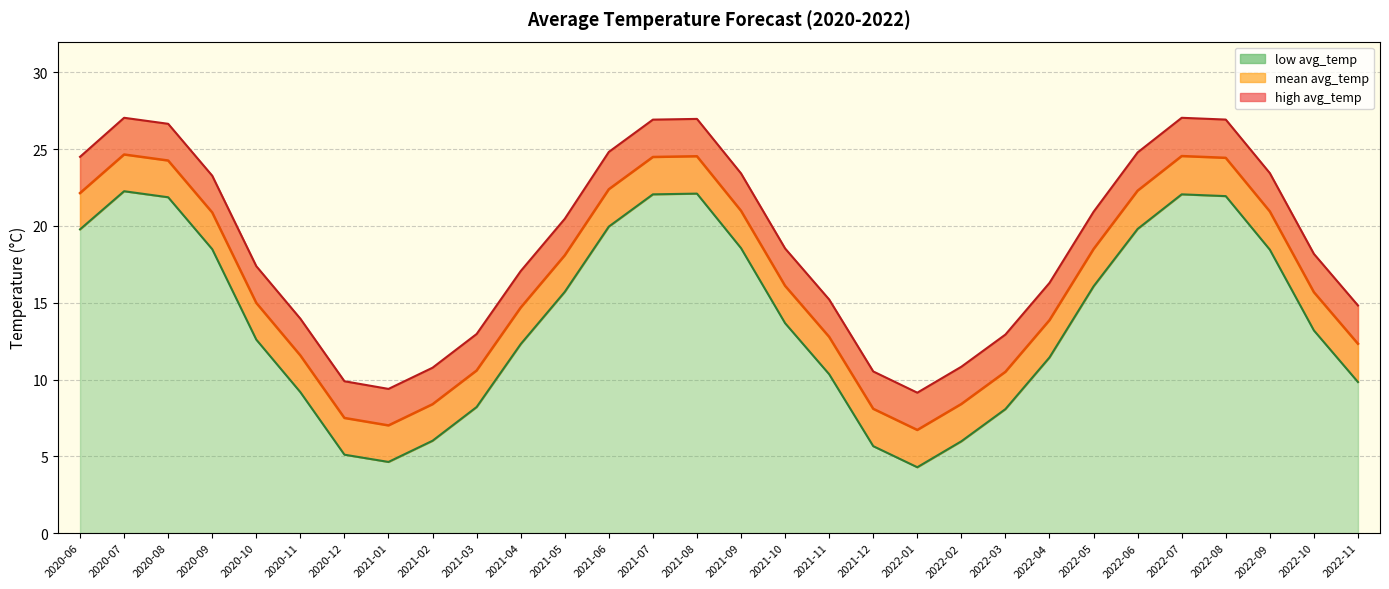

In high avg_temp, how many points are higher than both neighbors (excluding endpoints)?

3